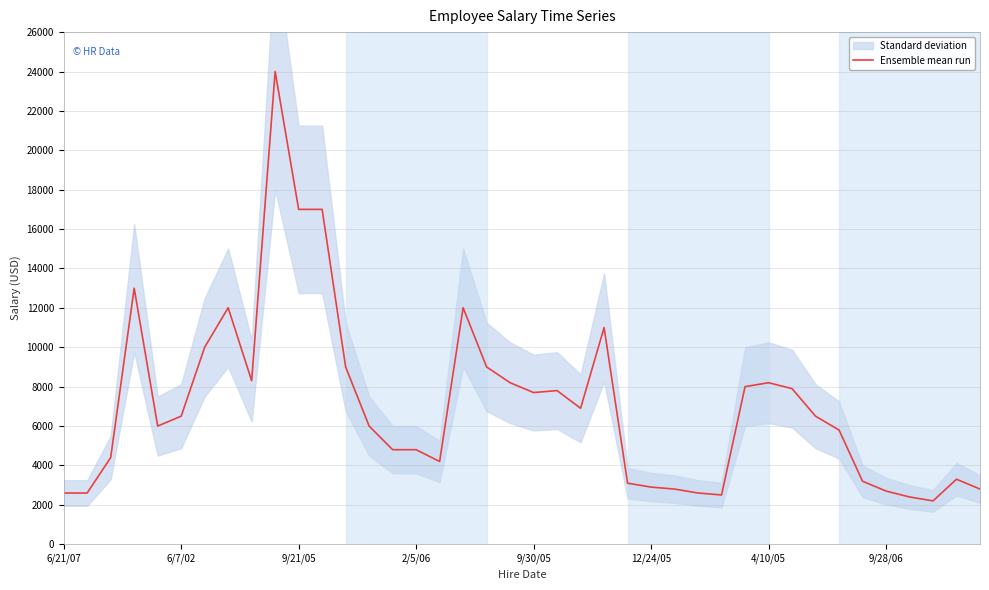

Is it true that the value at 9/28/06 is 1177?

False